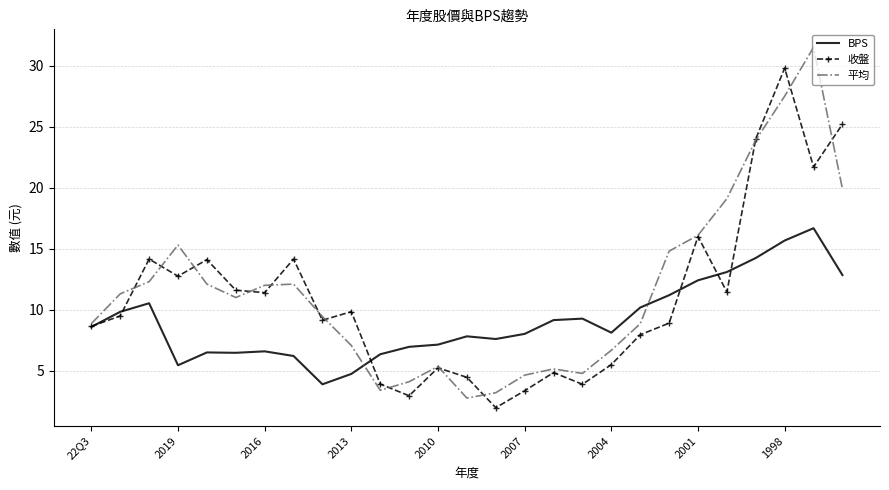

Which series has the largest range (max minus min)?

平均